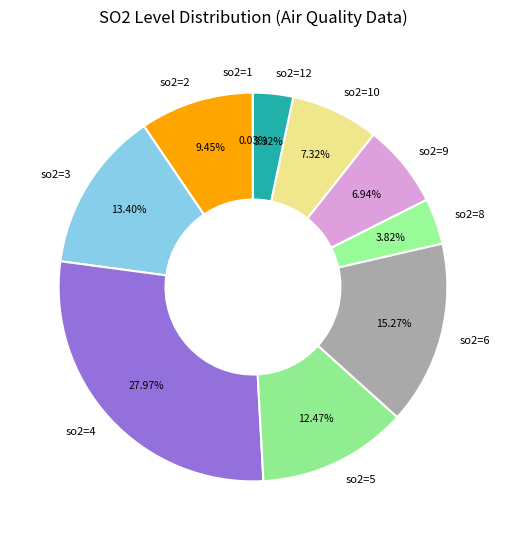

Is there a majority slice in this chart?

No